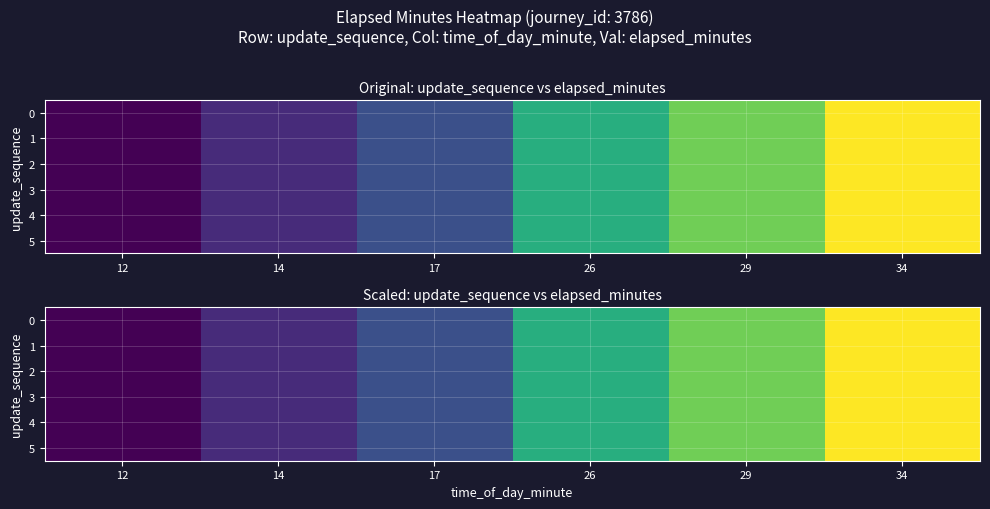

How many data points in 5 are above 14?

3